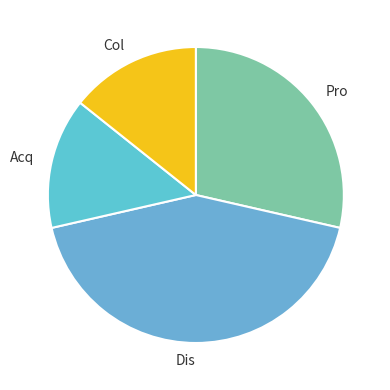

True or false: Acq accounts for 14% of the total.

True